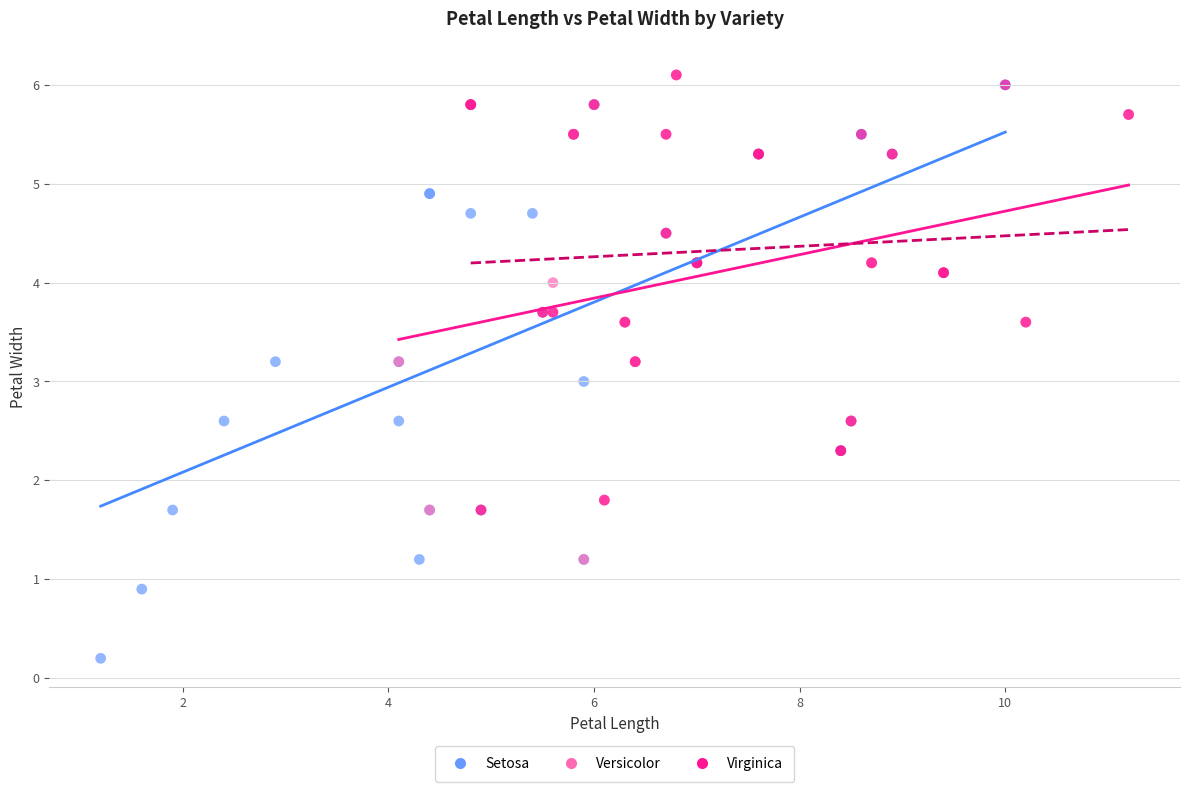

Which series reaches the minimum Y coordinate?

Setosa